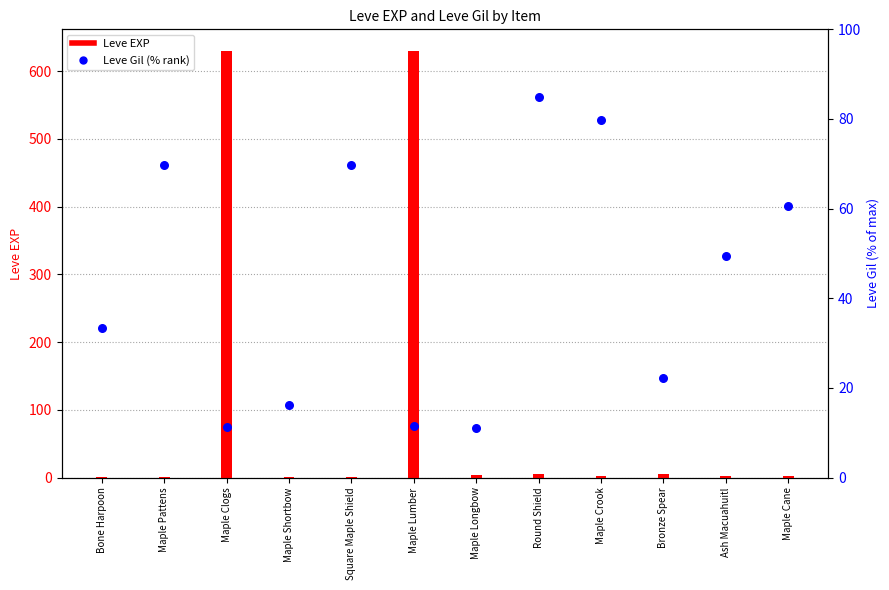

At which category is the sum across all series the highest?

Maple Lumber